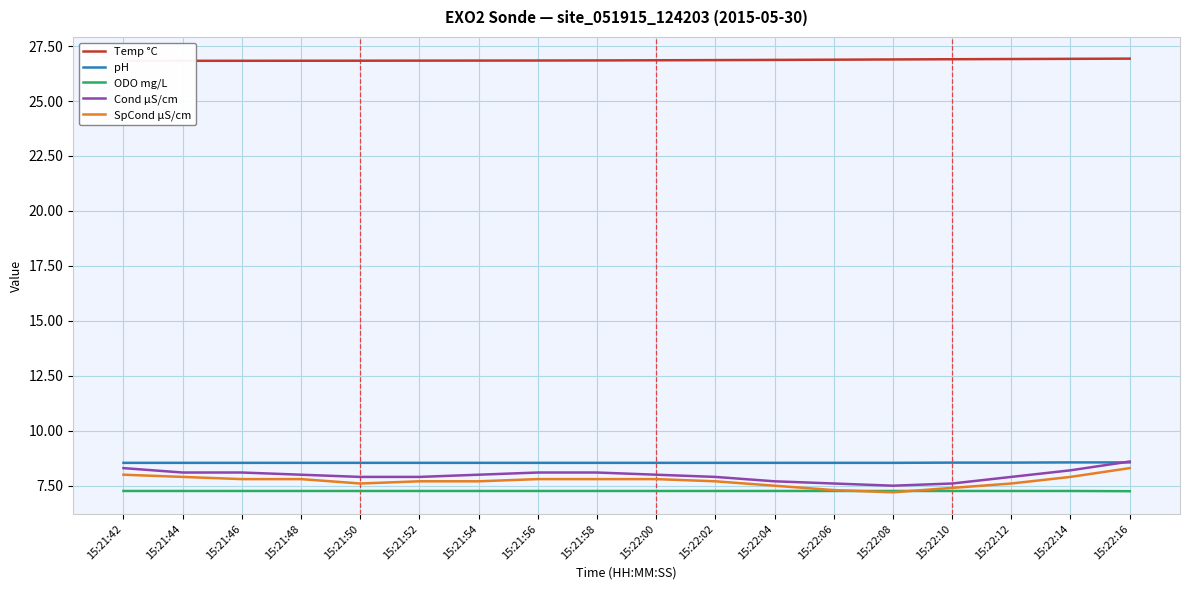

True or false: SpCond µS/cm and pH cross at least once.

False